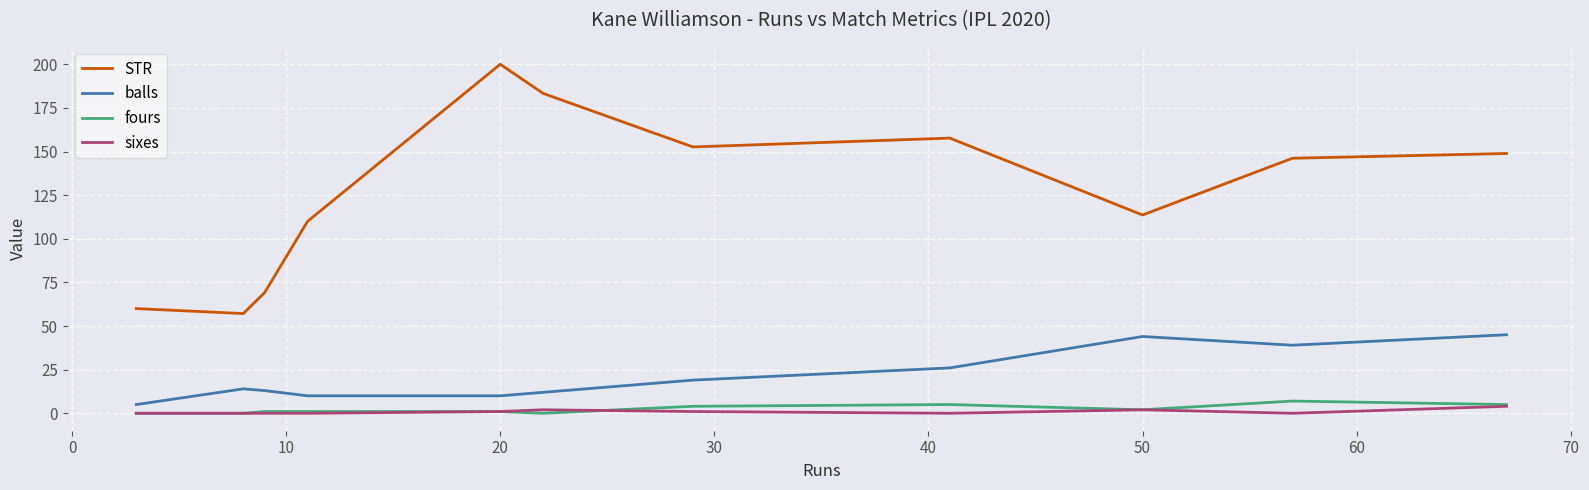

Rank the series by their maximum value, from lowest to highest.

sixes, fours, balls, STR